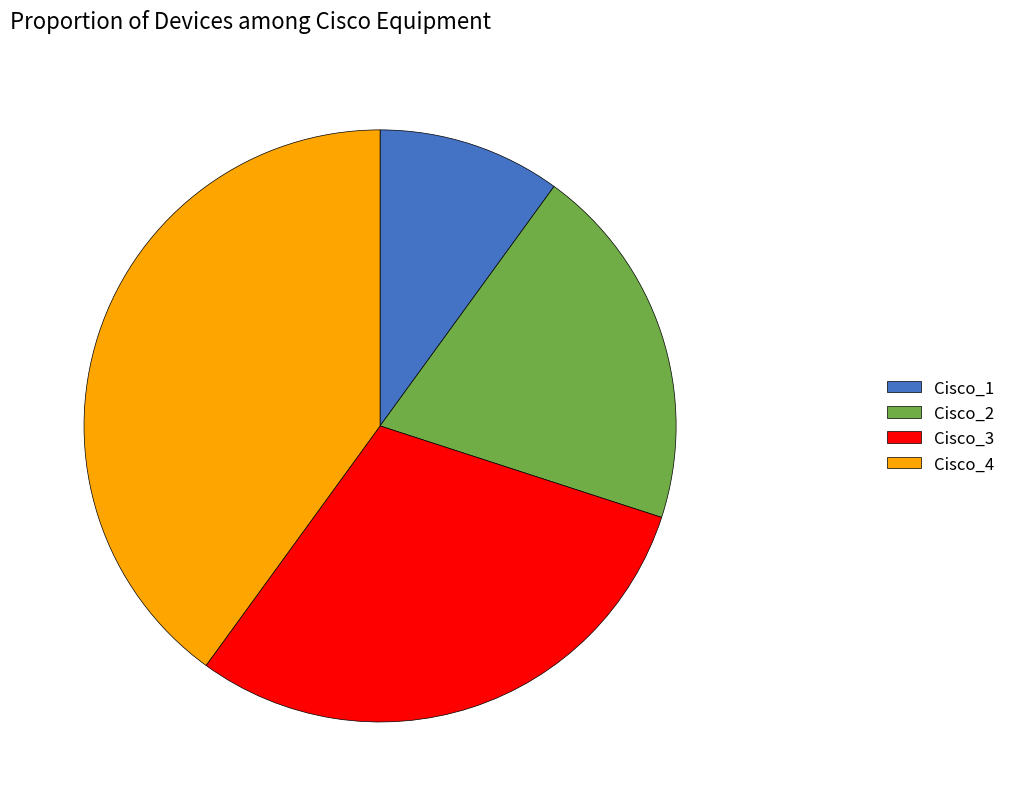

How many segments does this pie chart have?

4